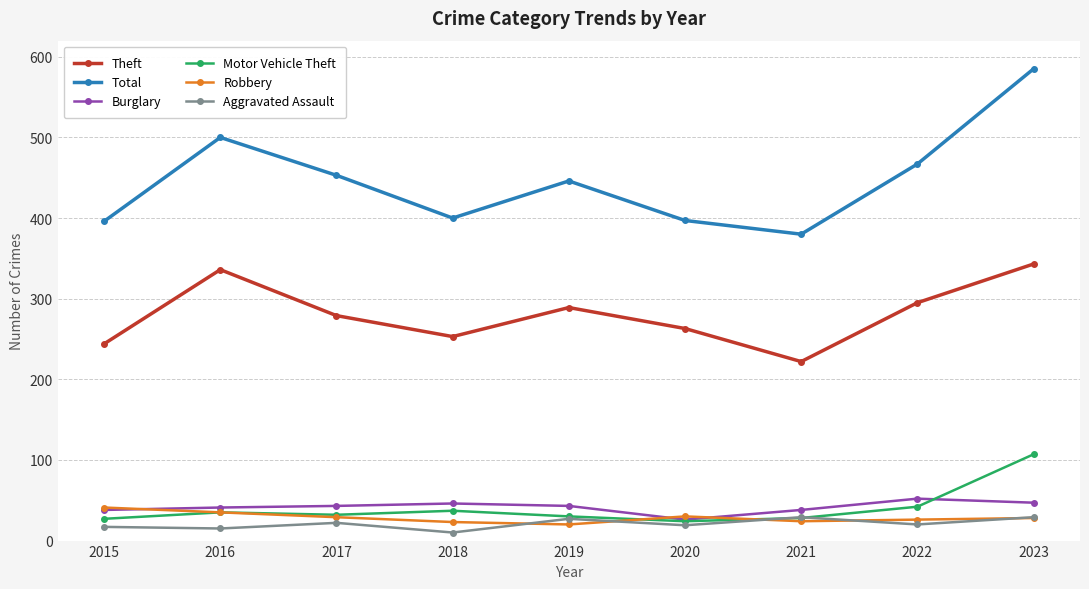

How many interior local peaks does the Theft series have?

2